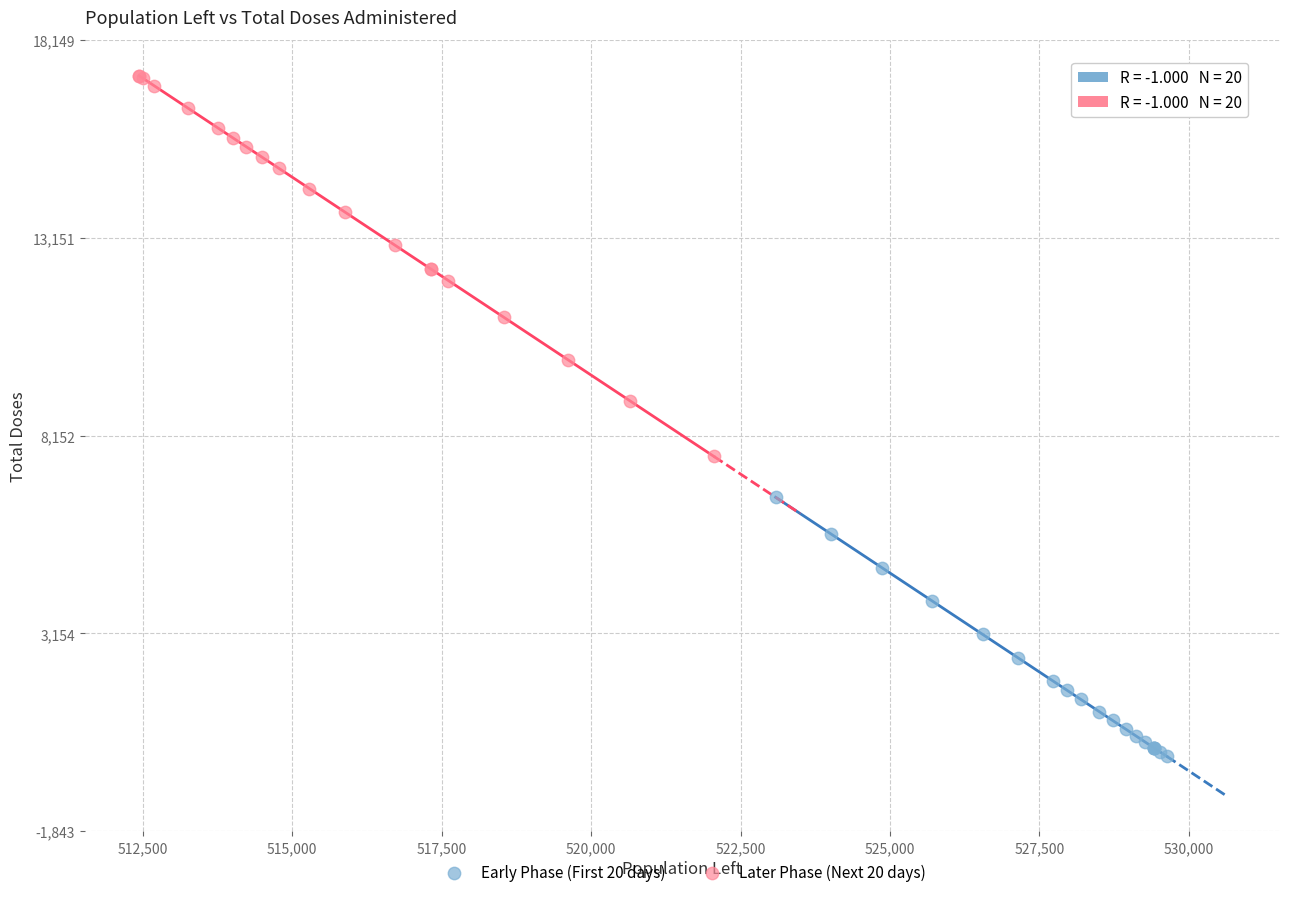

Which series reaches the maximum Y coordinate?

Later Phase (Next 20 days)